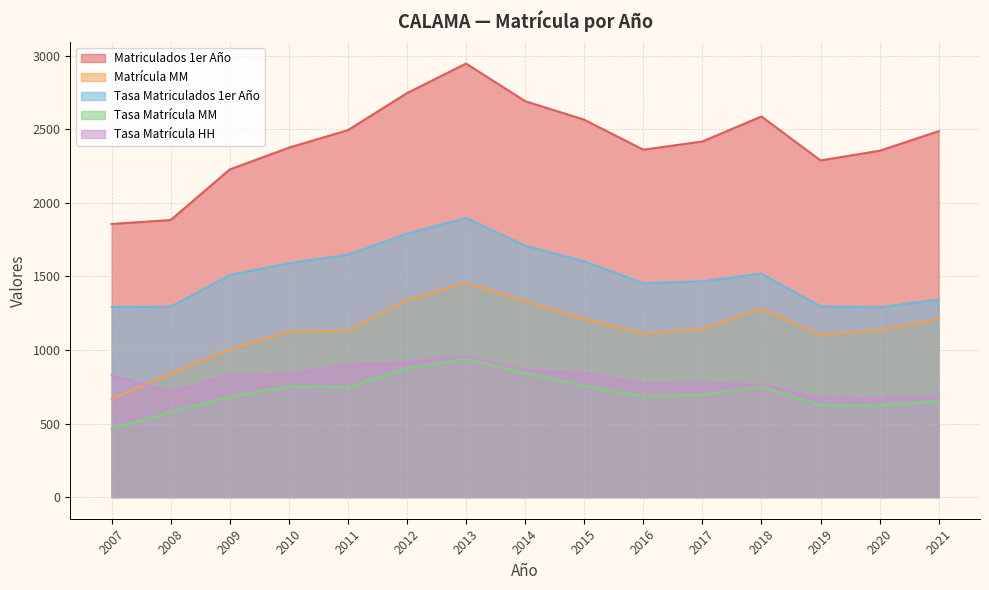

At which category does Tasa Matrícula HH reach its first local valley?

2008